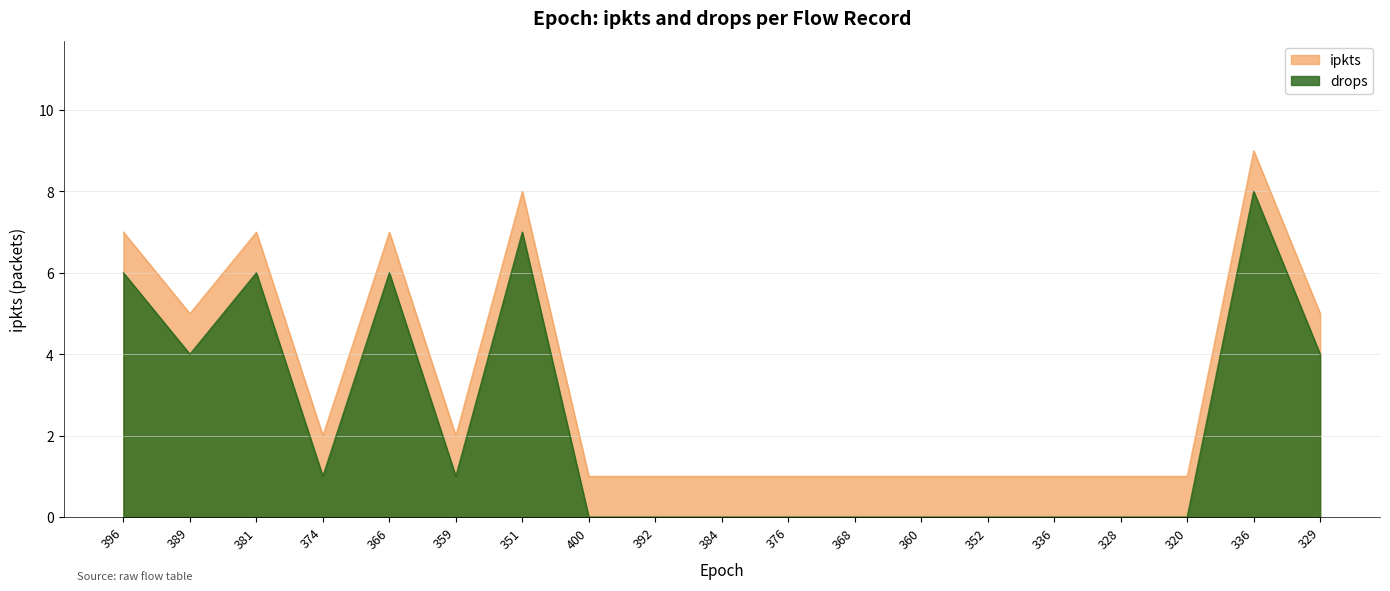

What is the greatest value displayed?

9